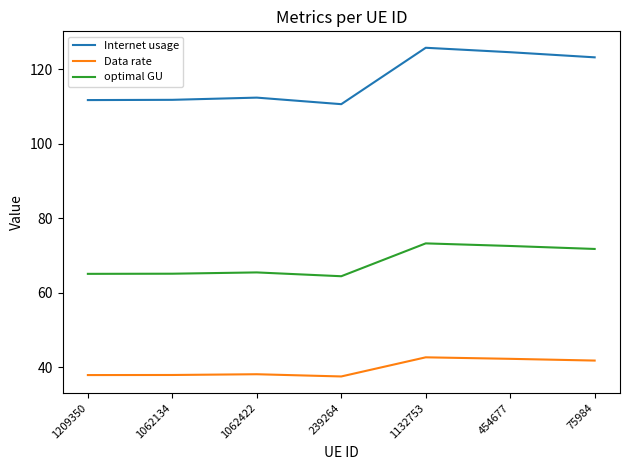

List the series in order of their peak value, highest first.

Internet usage, optimal GU, Data rate